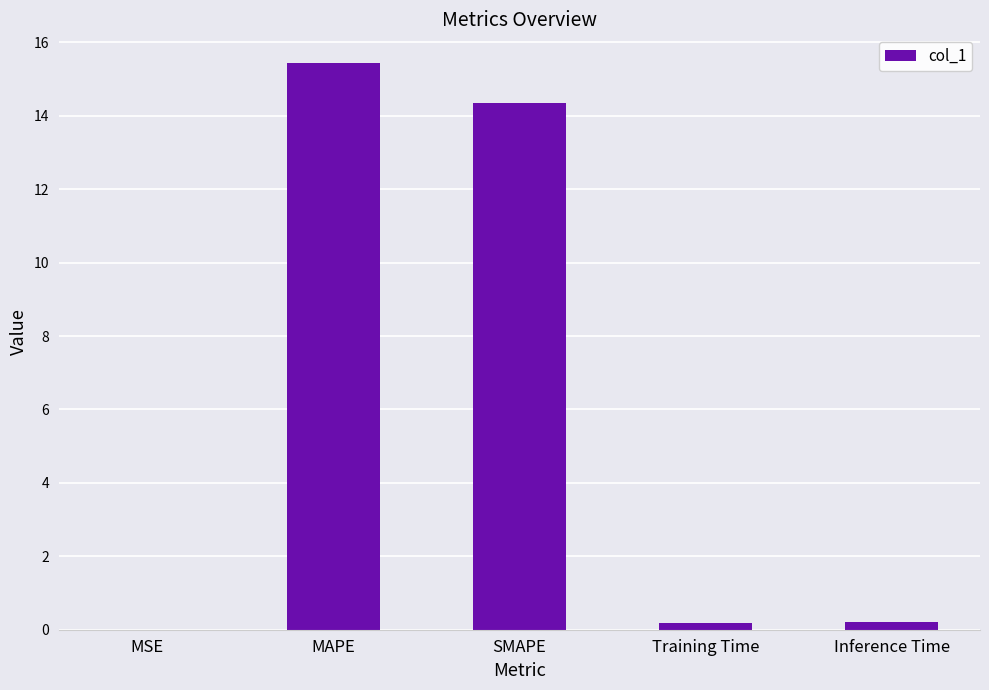

Which has a higher value, Training Time or SMAPE?

SMAPE